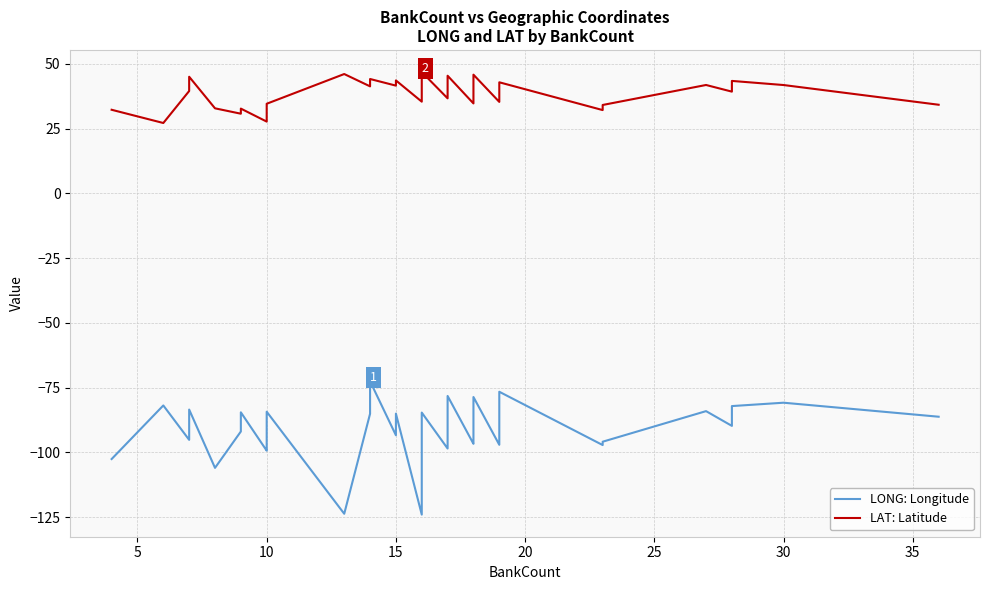

True or false: LAT: Latitude and LONG: Longitude cross at least once.

False